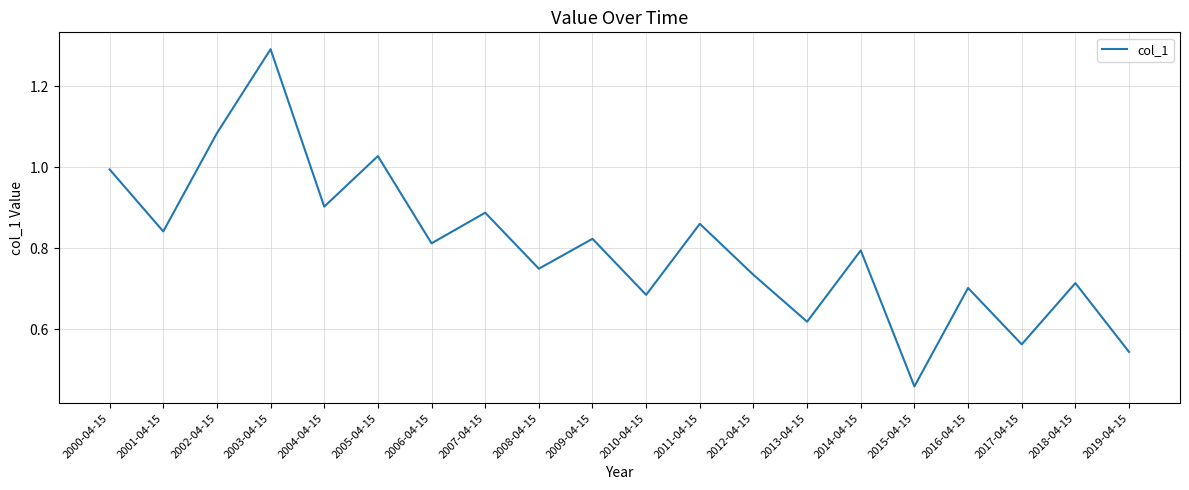

What is the greatest value displayed?

1.3